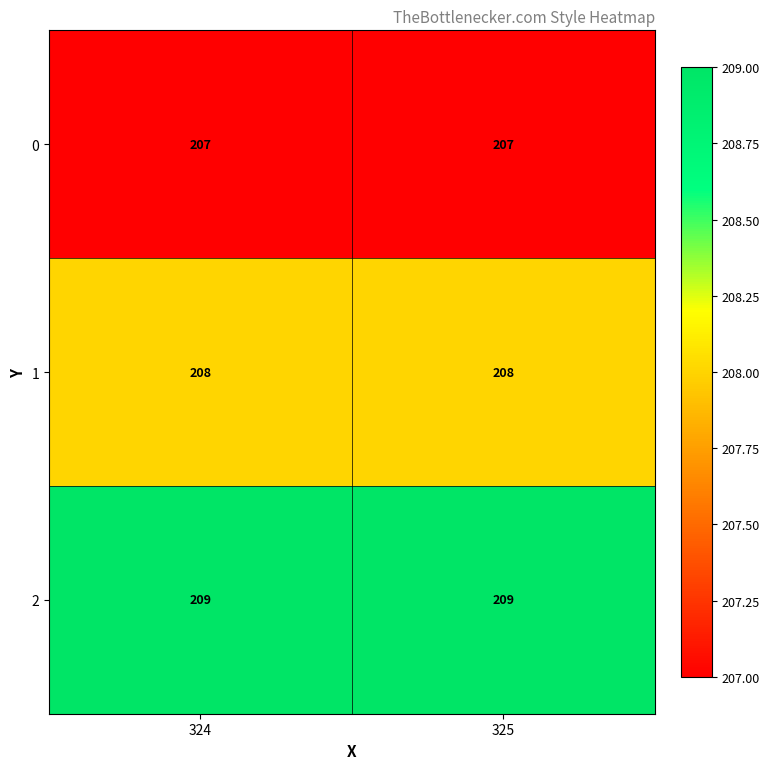

Count the number of categories in the chart.

2